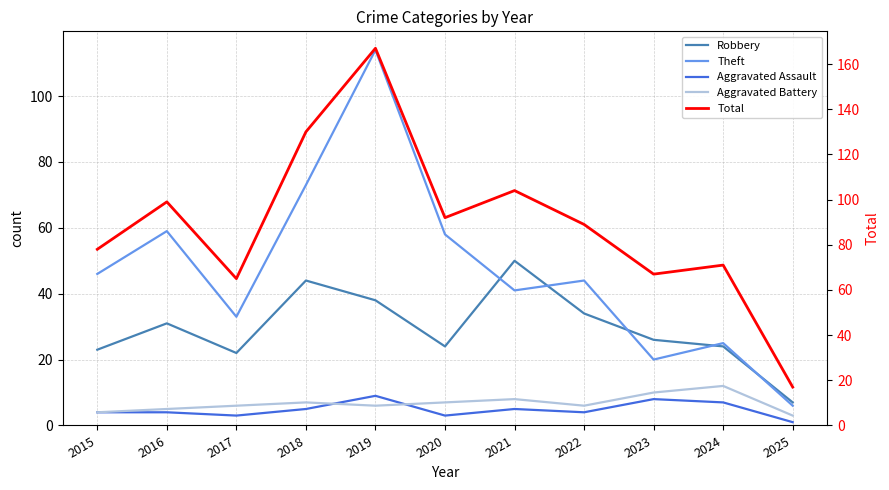

What are all the series names shown in the legend?

Robbery, Theft, Aggravated Assault, Aggravated Battery, Total